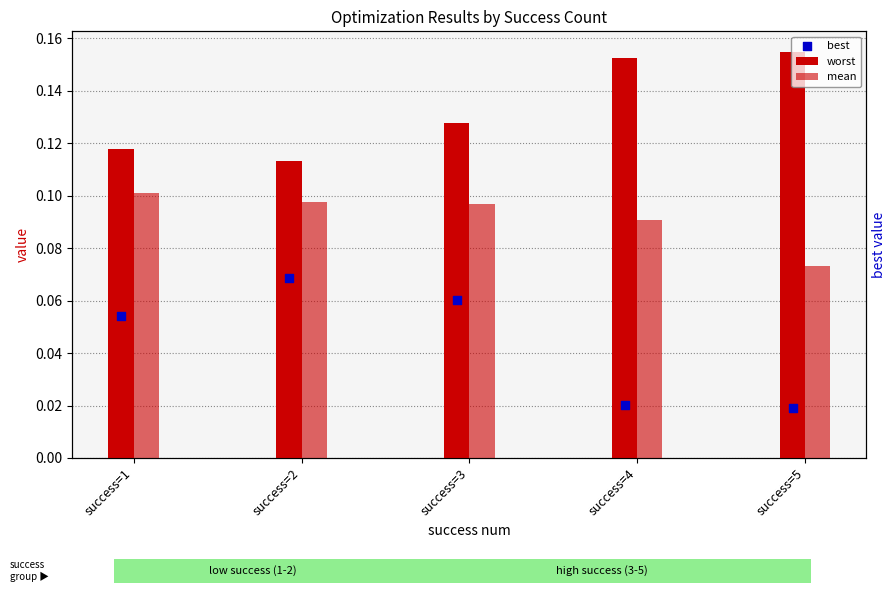

Which series has the largest total across all categories?

worst